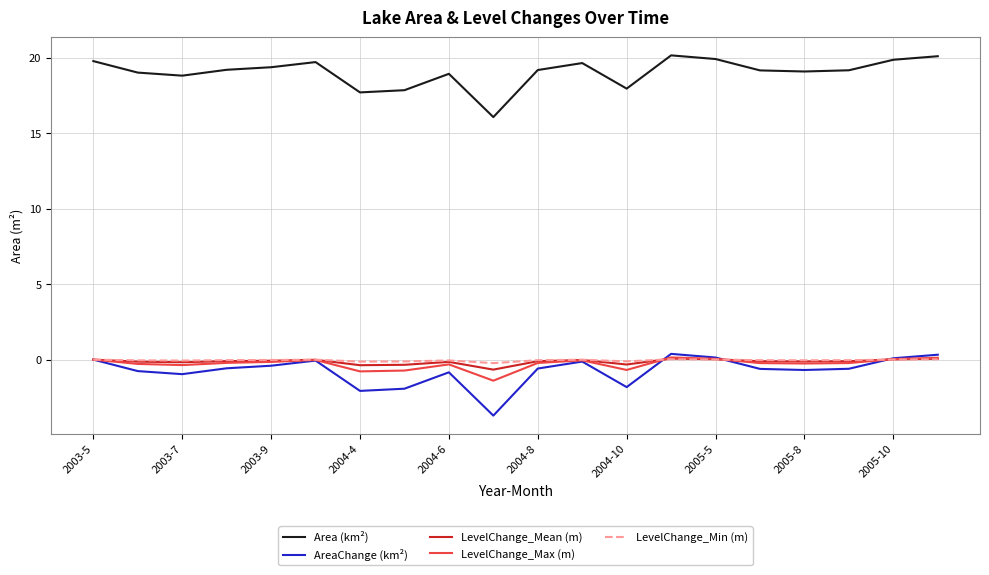

What is the greatest value displayed?

20.2